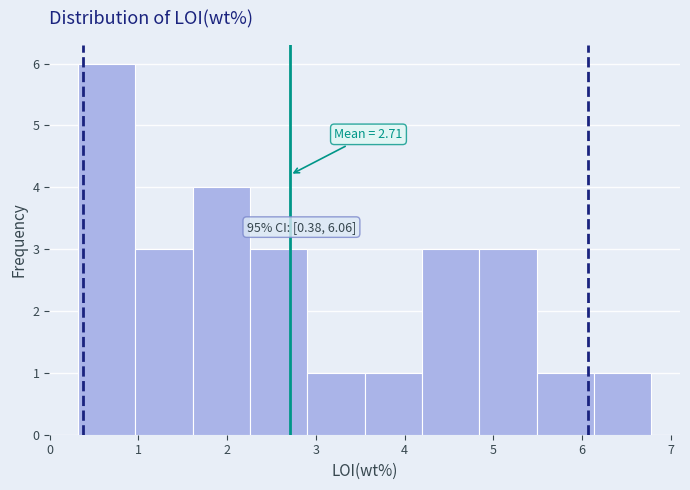

Which range on the x-axis has the tallest bar?

0.3 to 1.0